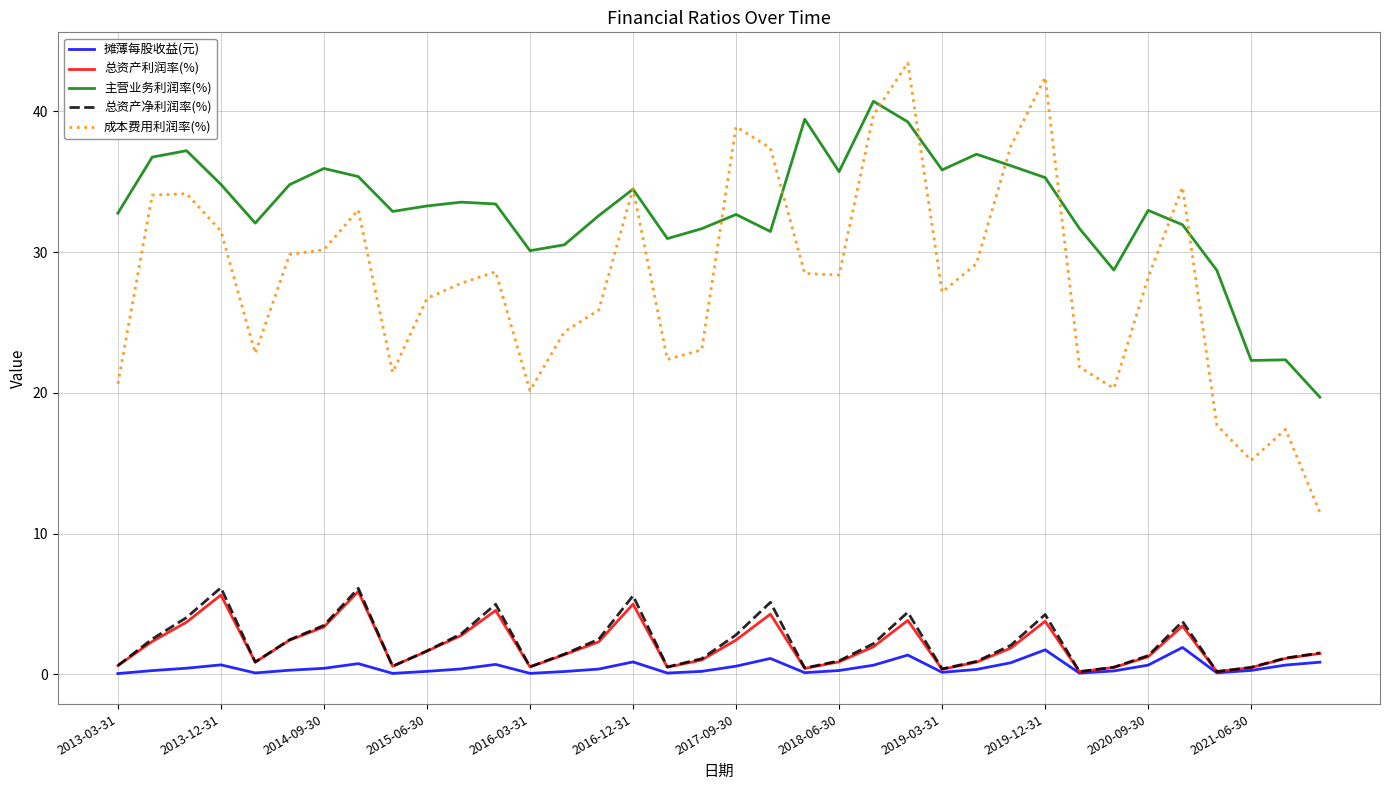

Which series has the largest total across all categories?

主营业务利润率(%)